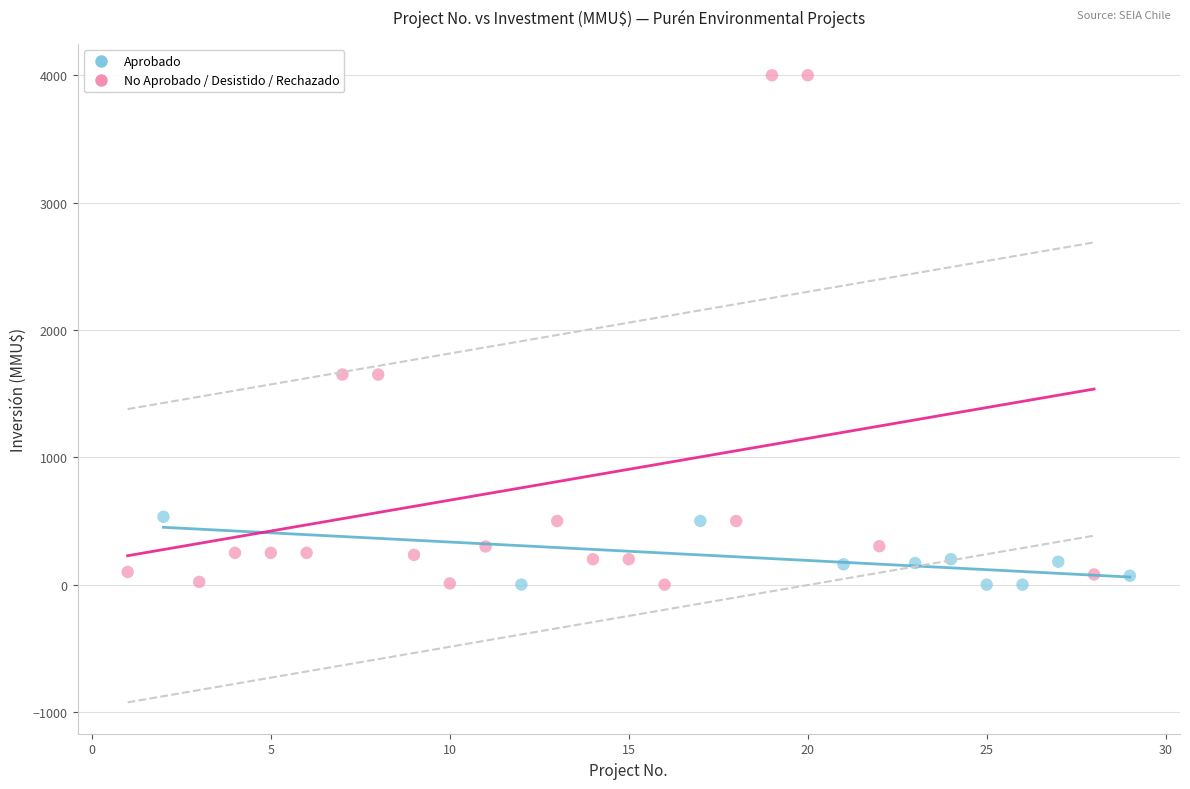

What are all the series names shown in the legend?

Aprobado, No Aprobado / Desistido / Rechazado